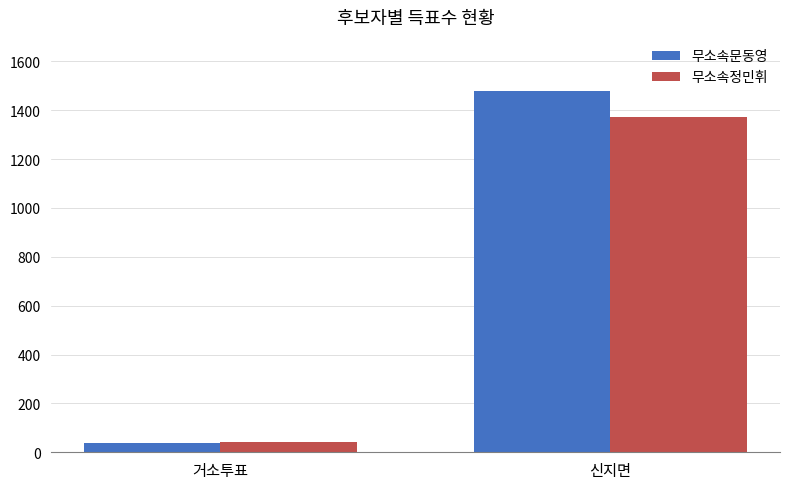

Which series has the largest total across all categories?

무소속문동영